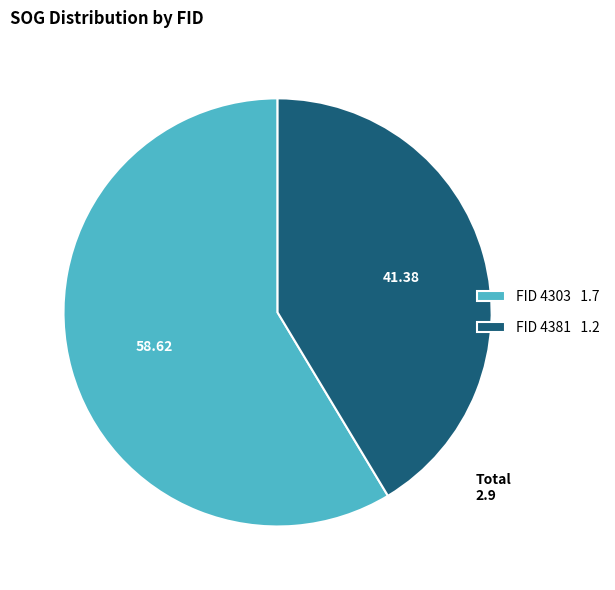

Does any single category account for the majority?

Yes